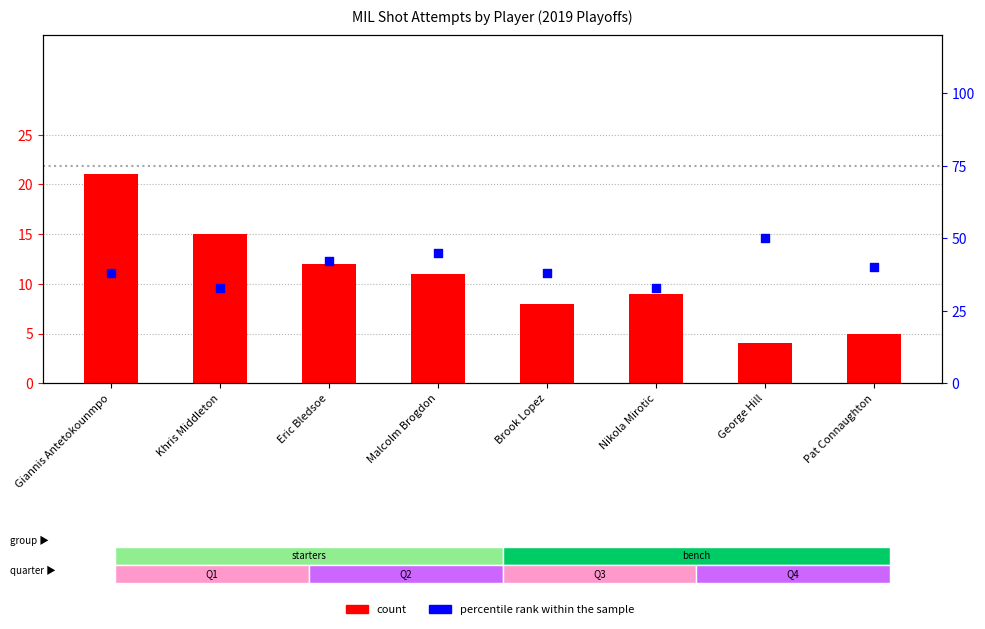

At how many categories does at least one series exceed 27?

8